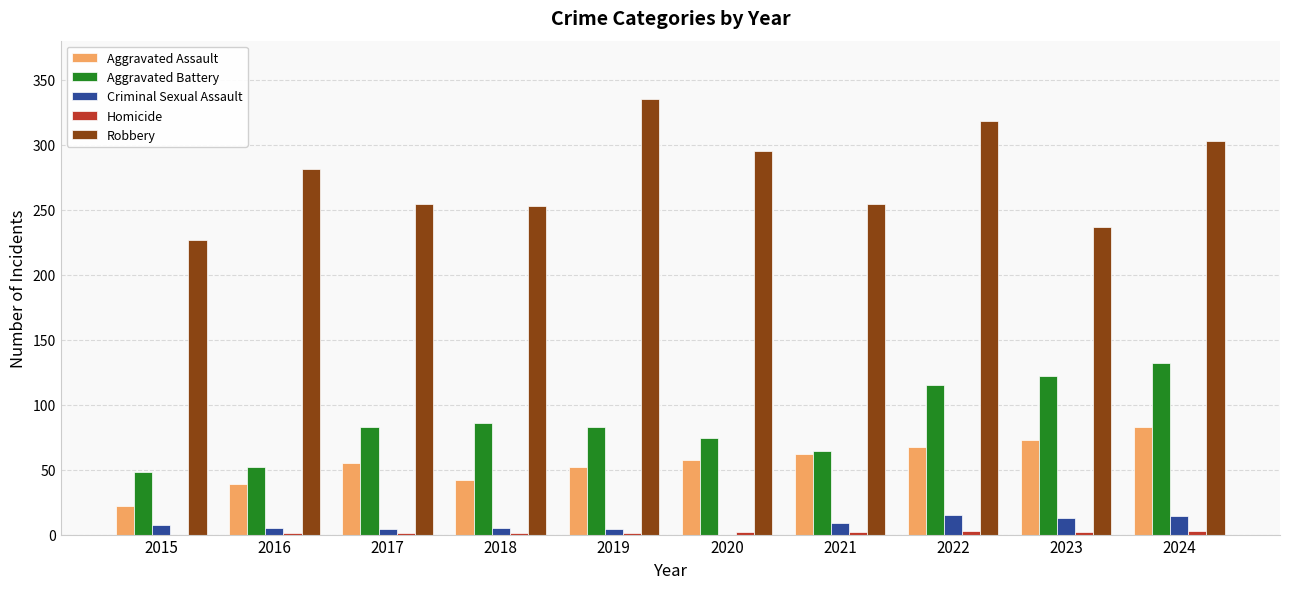

What is the spread (max minus min) of values at 2020?

295